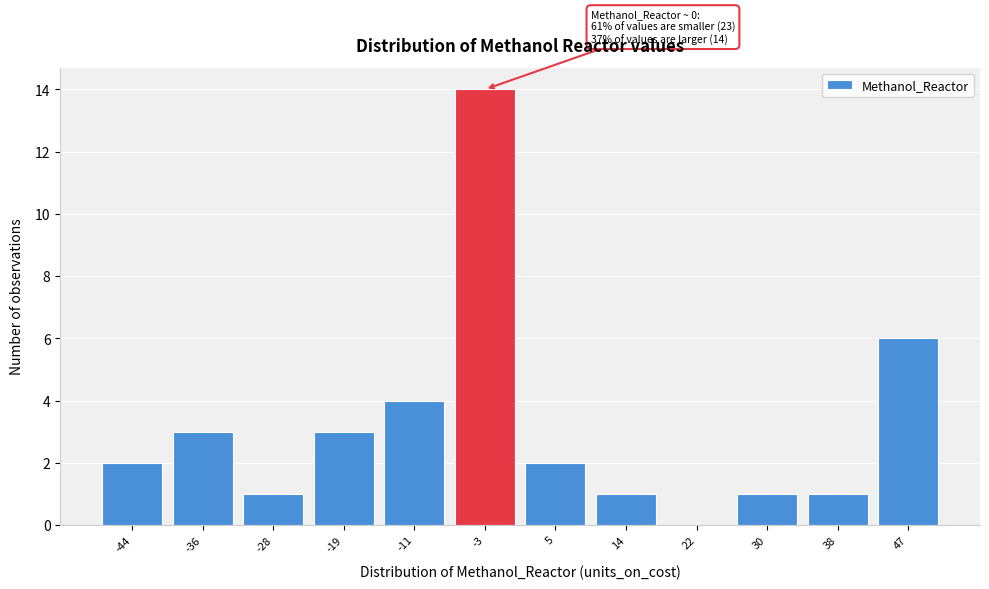

Which range on the x-axis has the tallest bar?

-7 to 1